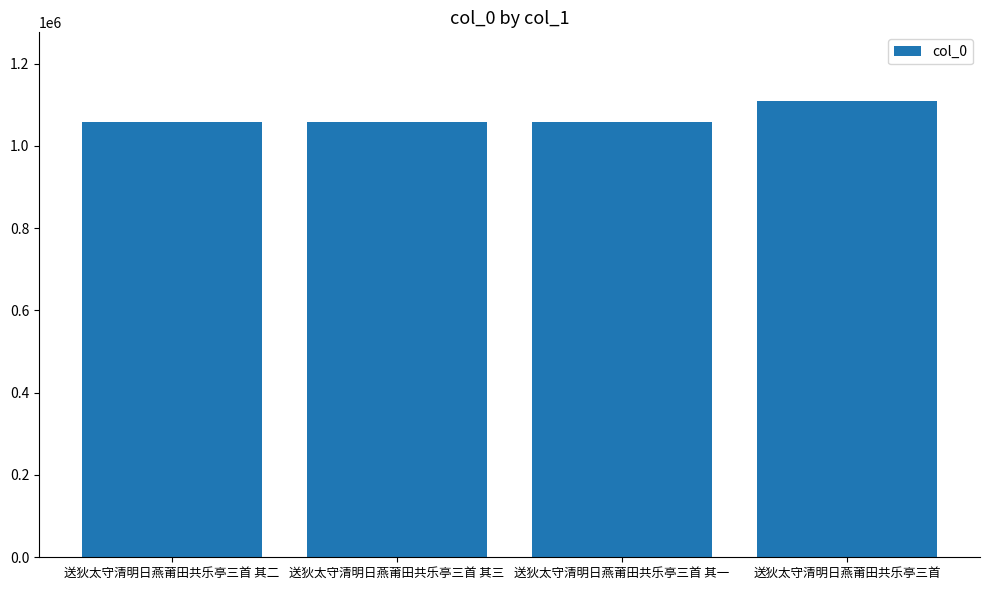

What is the change in value from 送狄太守清明日燕莆田共乐亭三首 其三 to 送狄太守清明日燕莆田共乐亭三首 其一?

-2